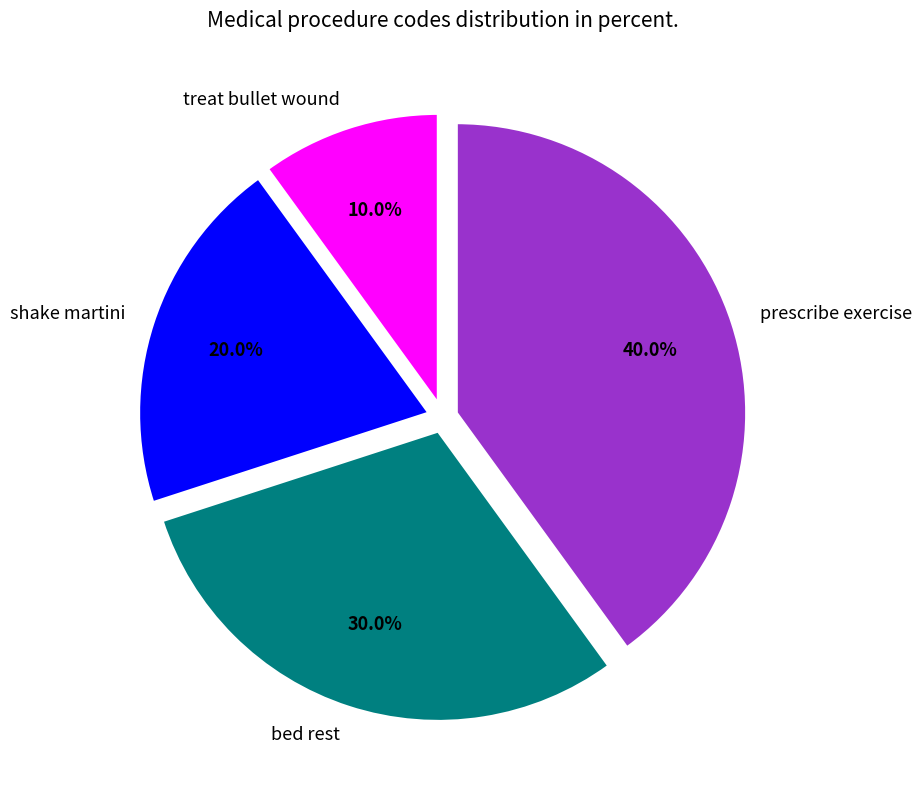

Which has a higher value, bed rest or prescribe exercise?

prescribe exercise